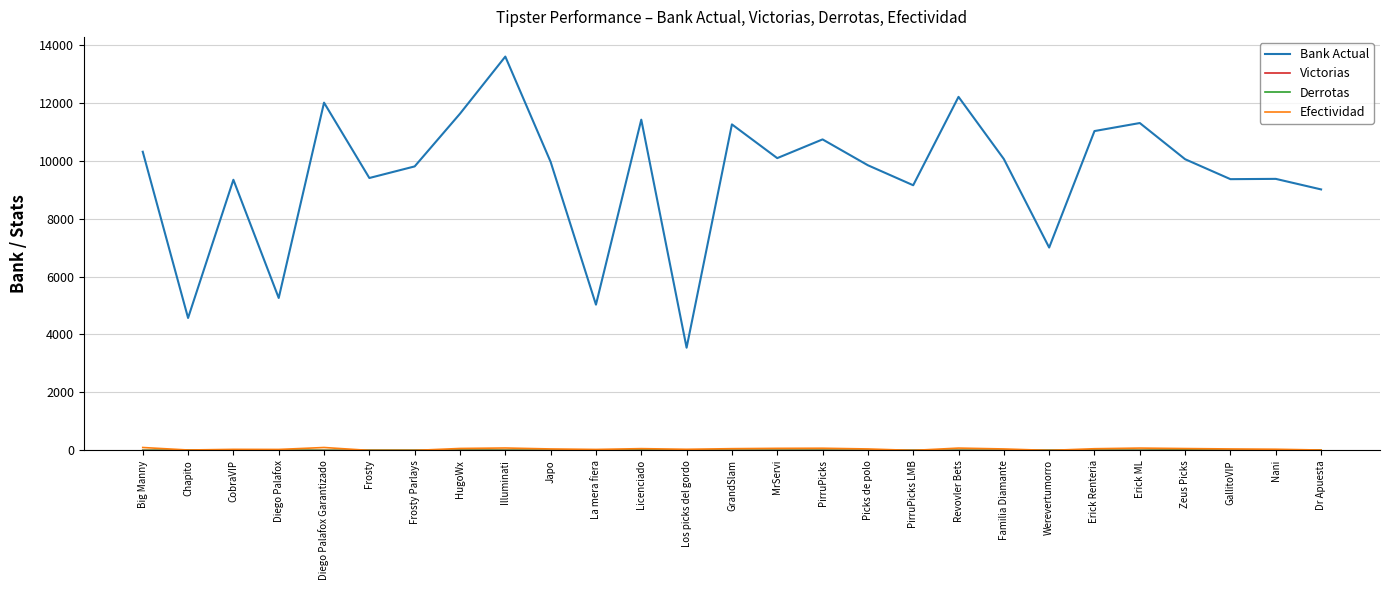

Between Chapito and Revovler Bets, which series saw the biggest shift?

Bank Actual